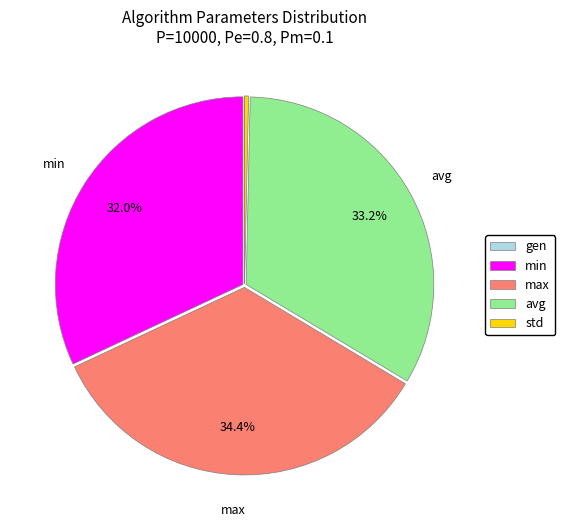

Do max and avg together represent more than half of the pie?

Yes